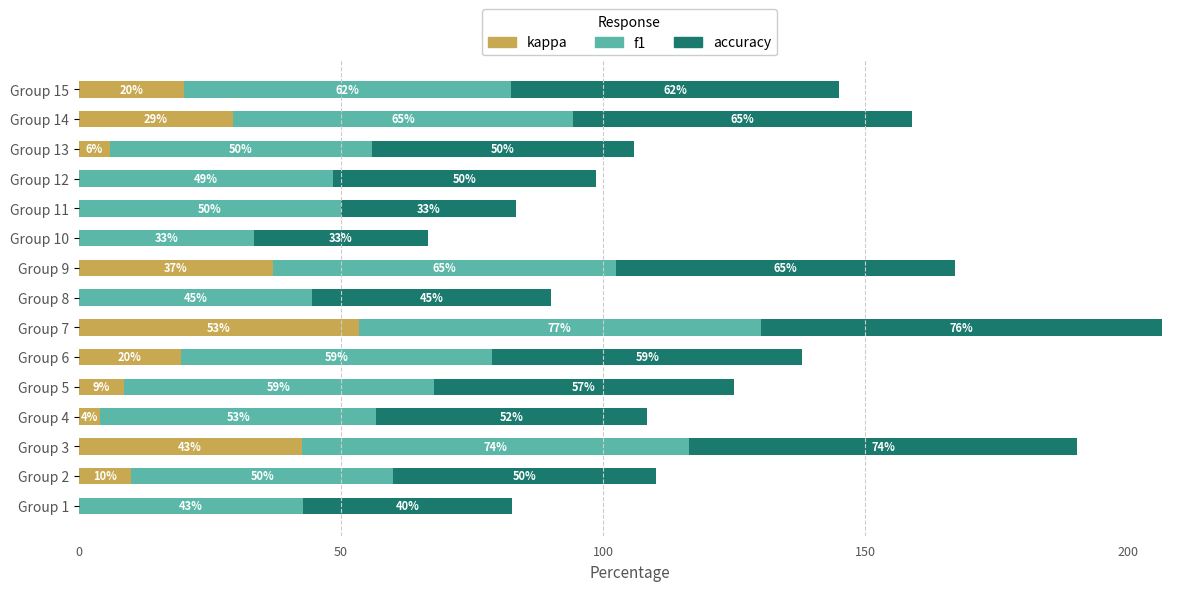

At which category is the sum across all series the highest?

Group 7